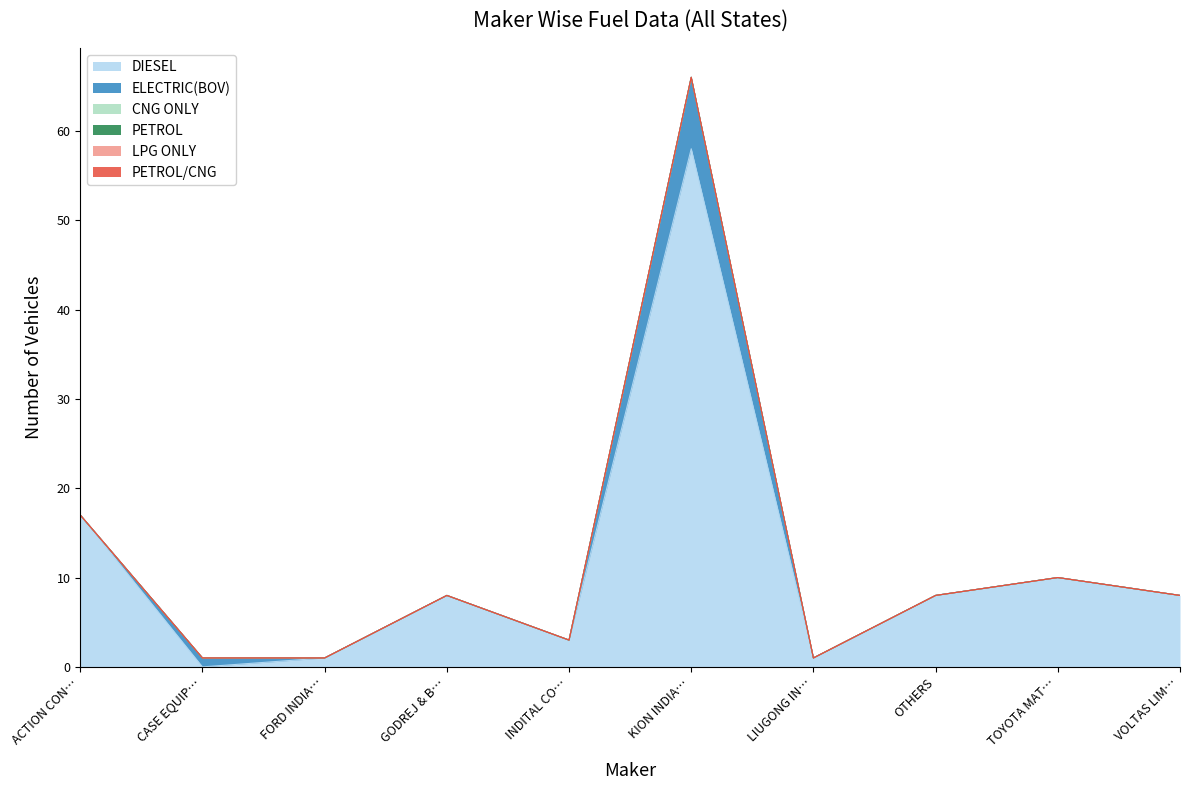

True or false: ELECTRIC(BOV) and PETROL/CNG intersect in this chart.

False